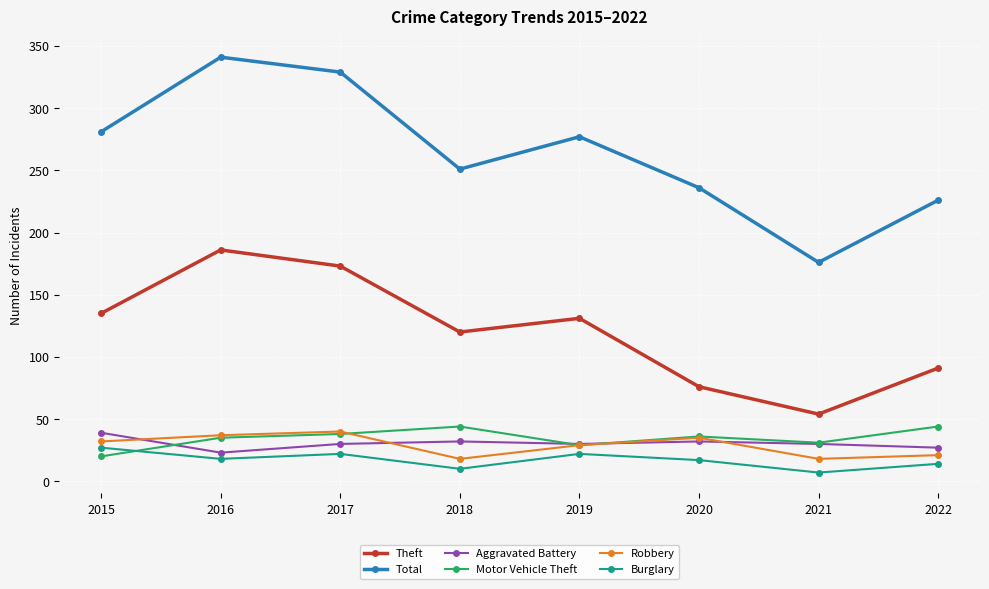

At how many categories does at least one series exceed 168?

8